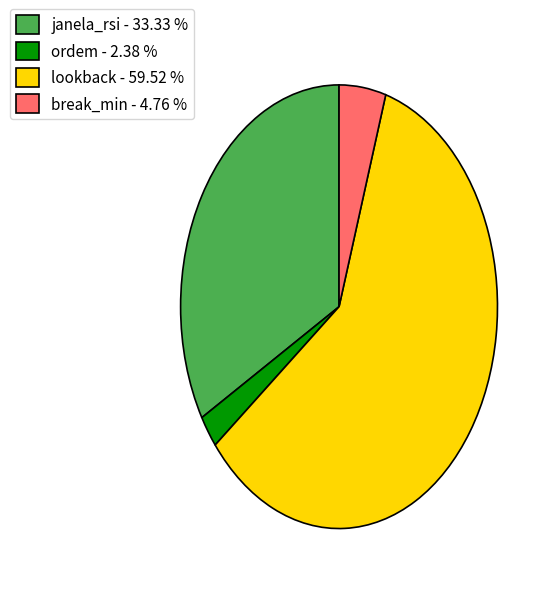

What is the ratio of the value at break_min to the value at lookback?

0.1